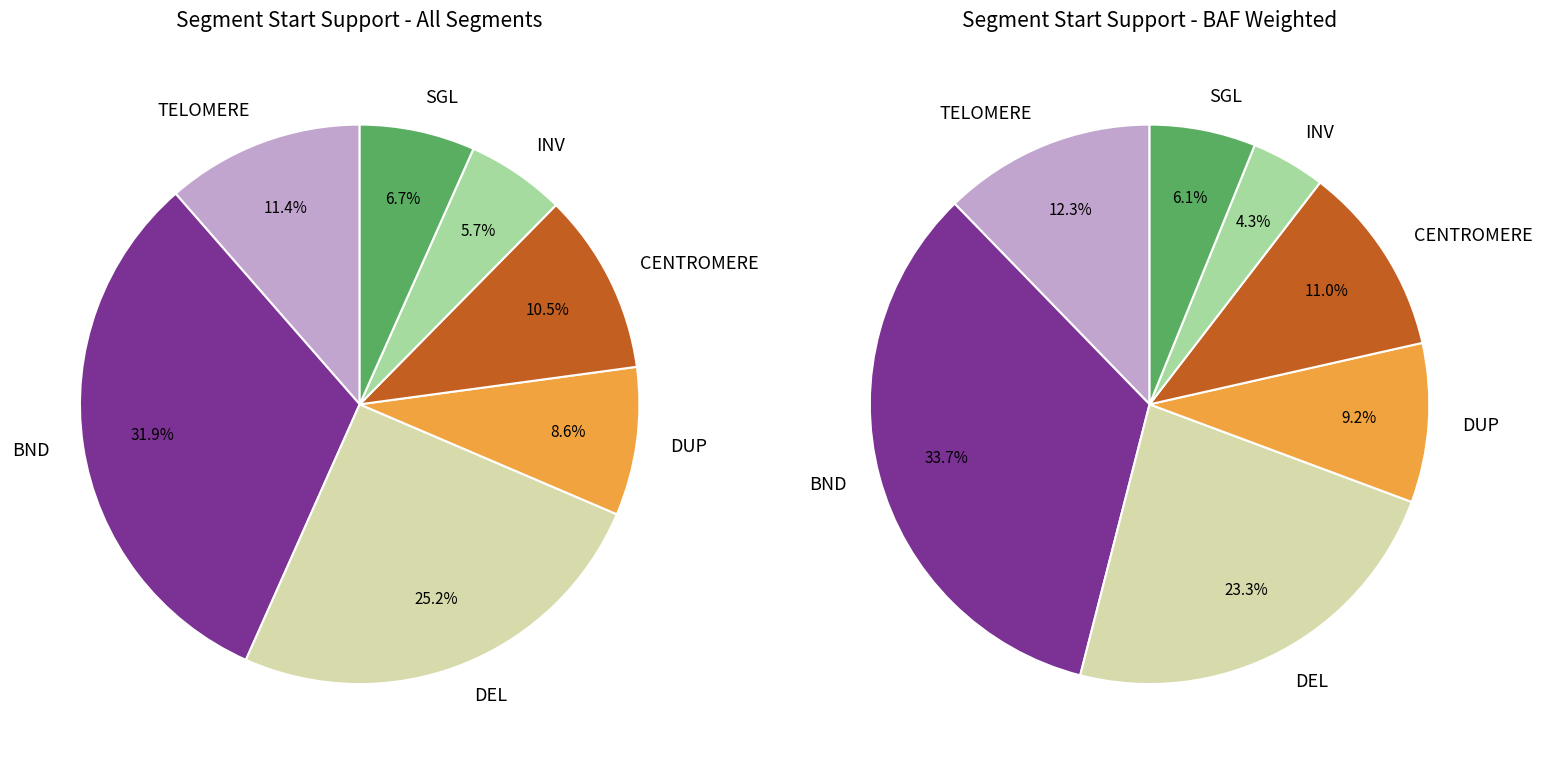

Does any single category account for the majority?

No